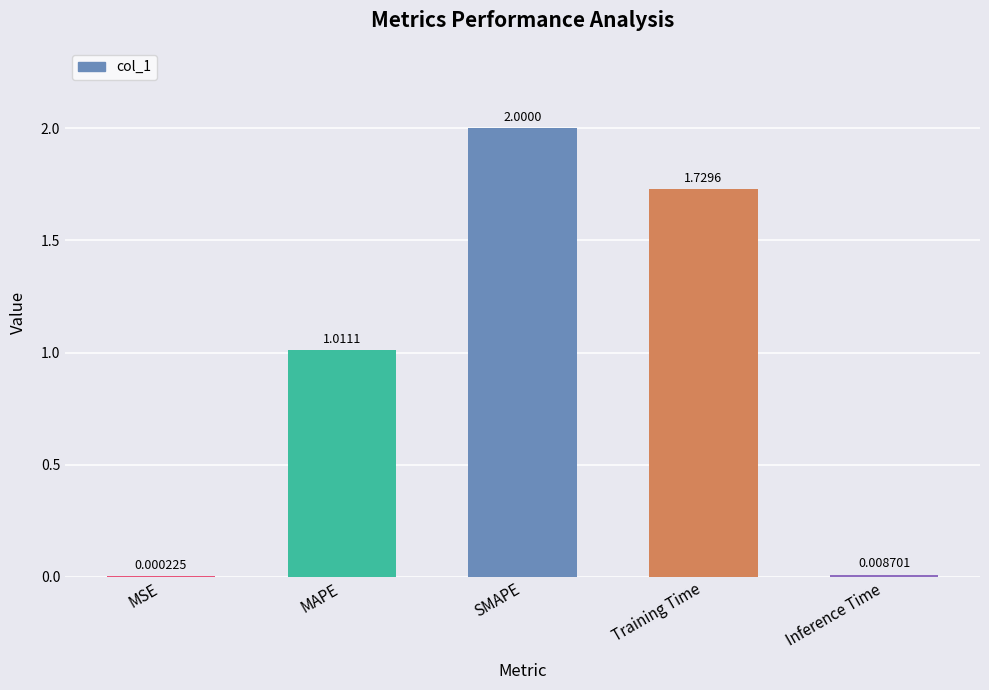

Where does the data first go above 1?

MAPE